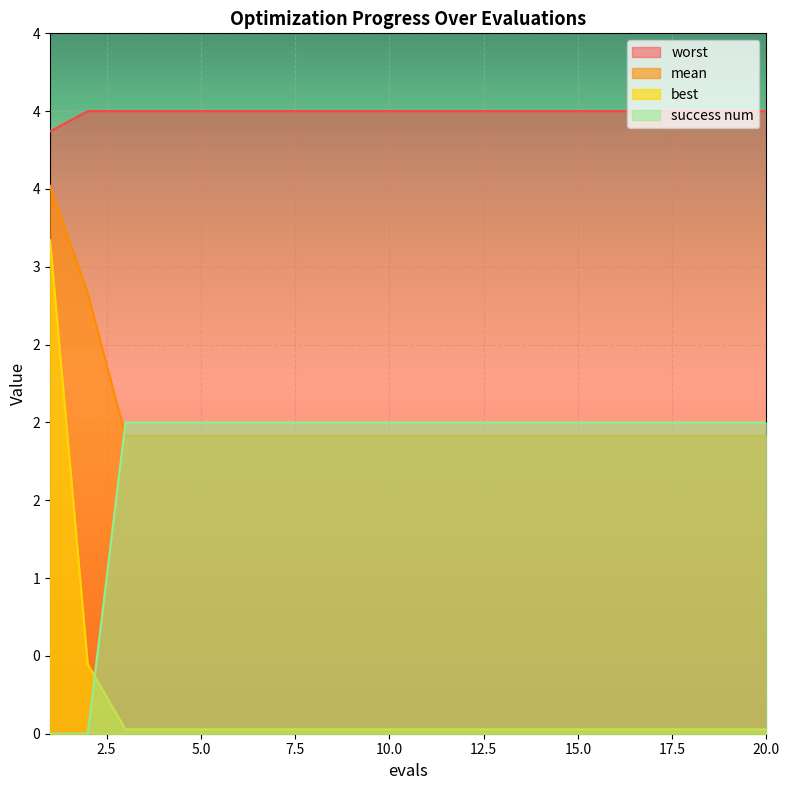

Which series has the largest total across all categories?

worst